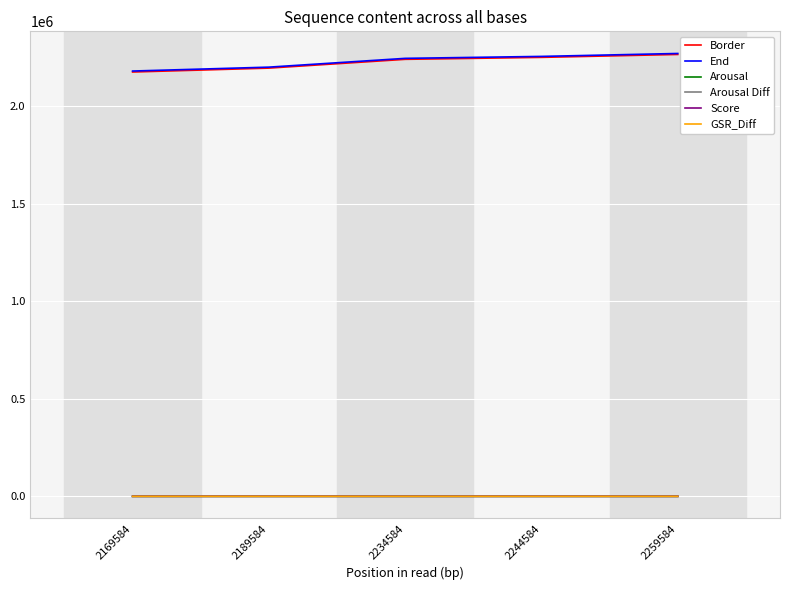

The Arousal series shows 5.8 at 2234584. True or false?

True